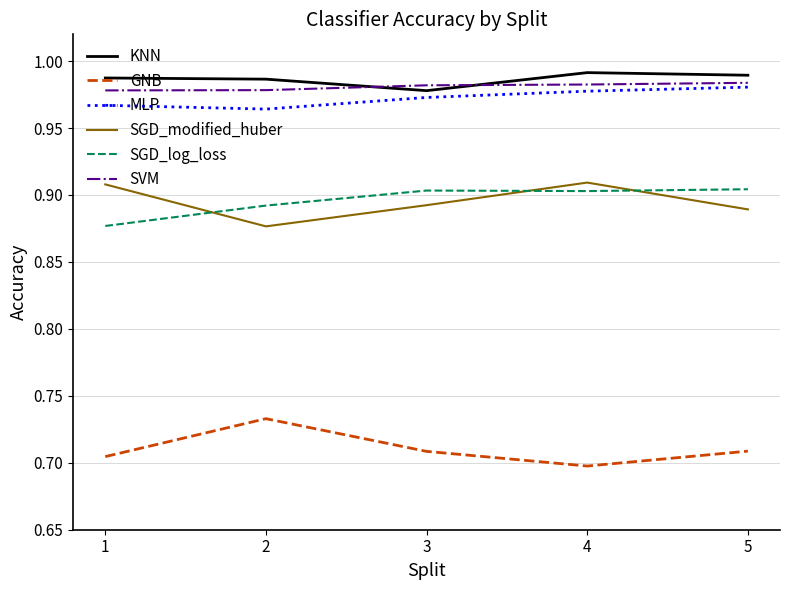

True or false: SGD_log_loss and KNN cross at least once.

False